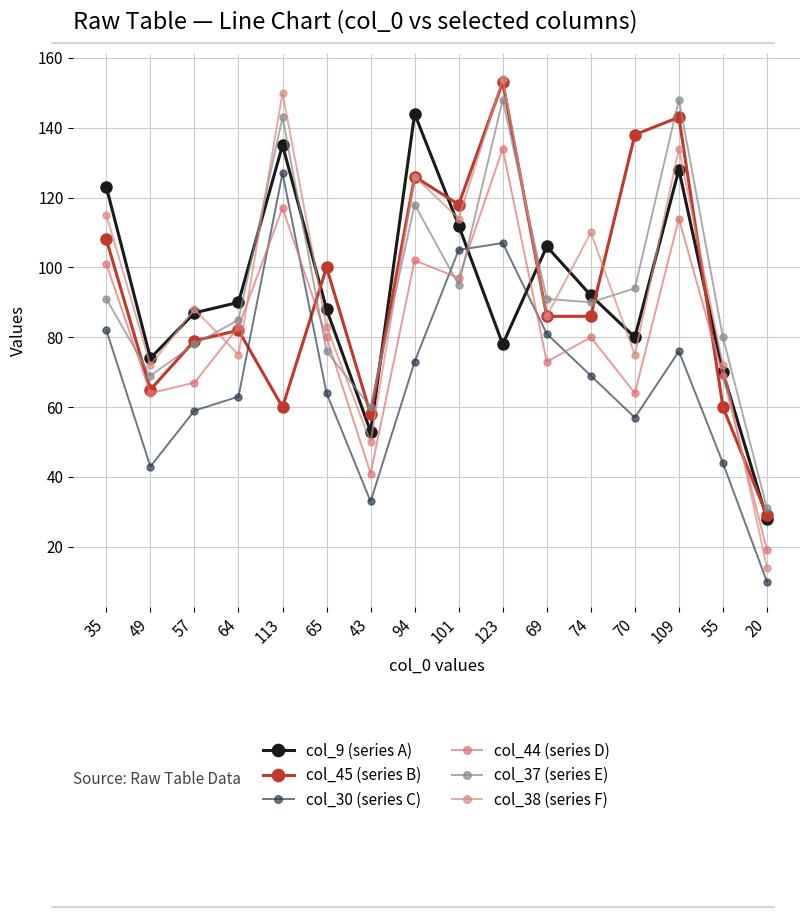

What is the total value across all series at 49?

387